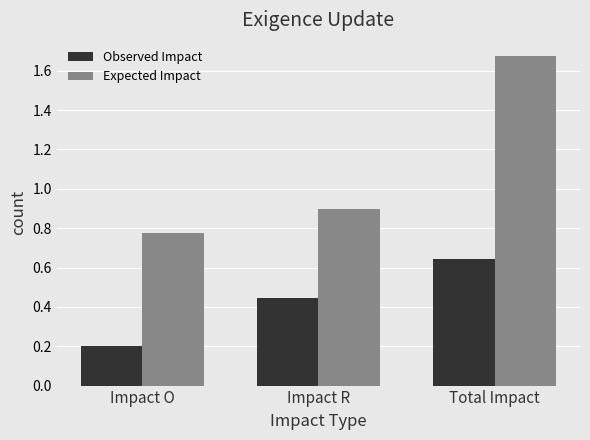

Which series has the largest range (max minus min)?

Expected Impact